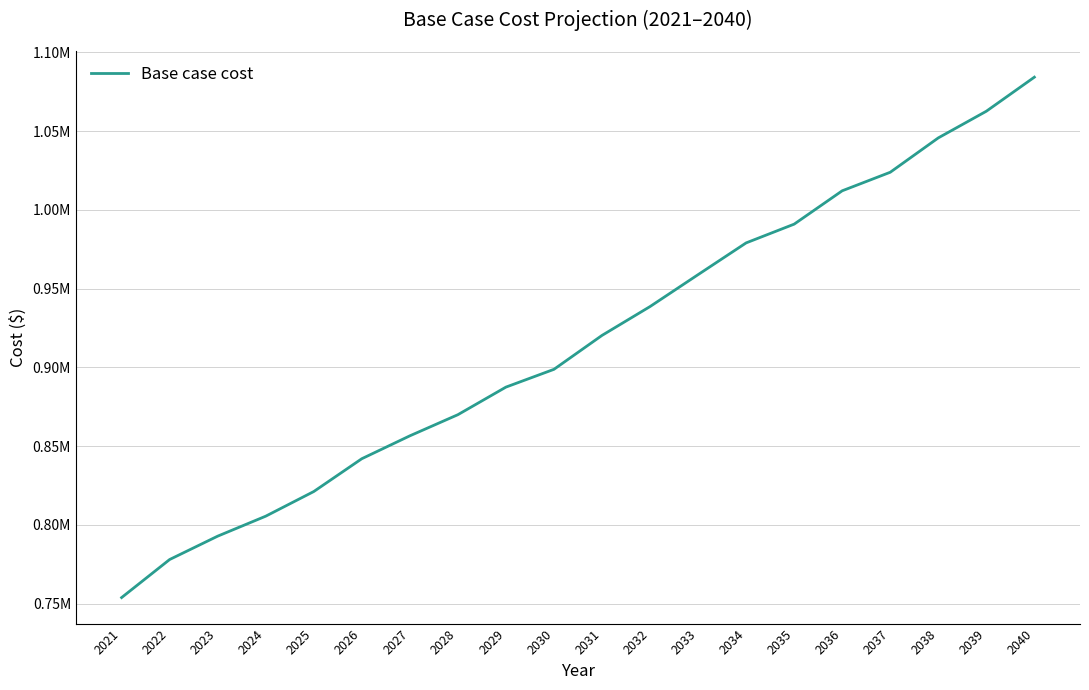

What is the average value?

916122.0